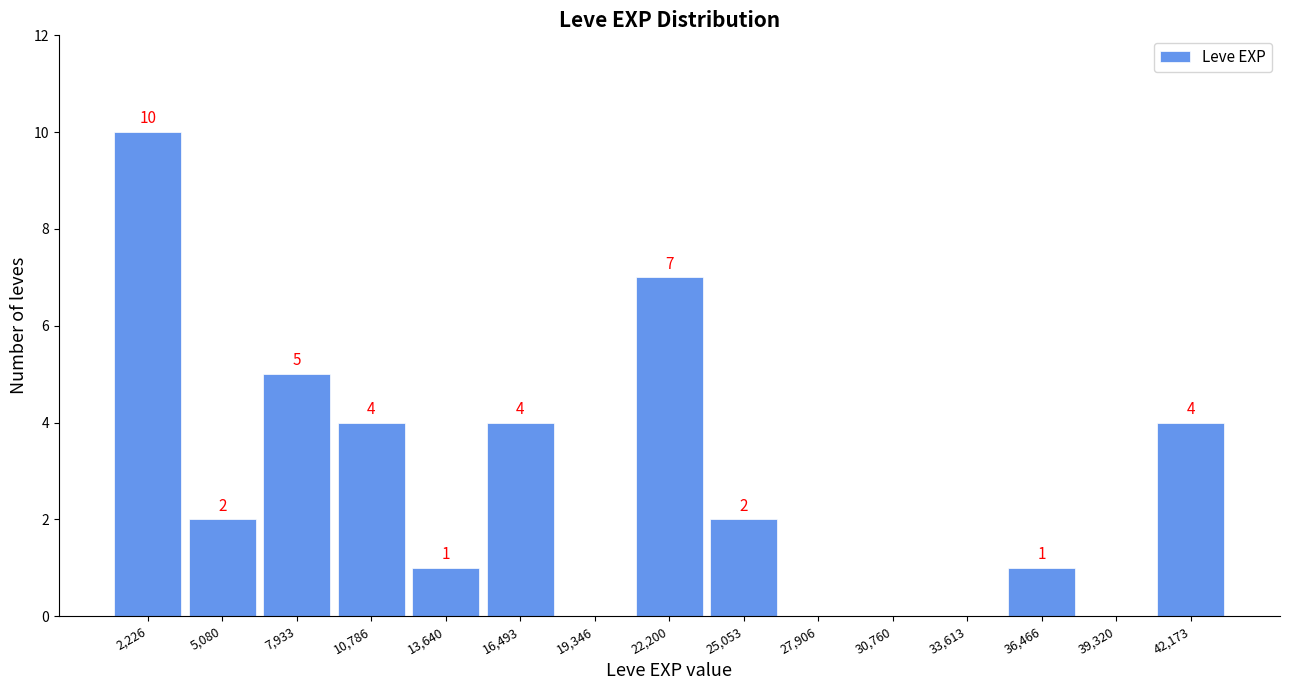

Which range on the x-axis has the tallest bar?

1000 to 3500